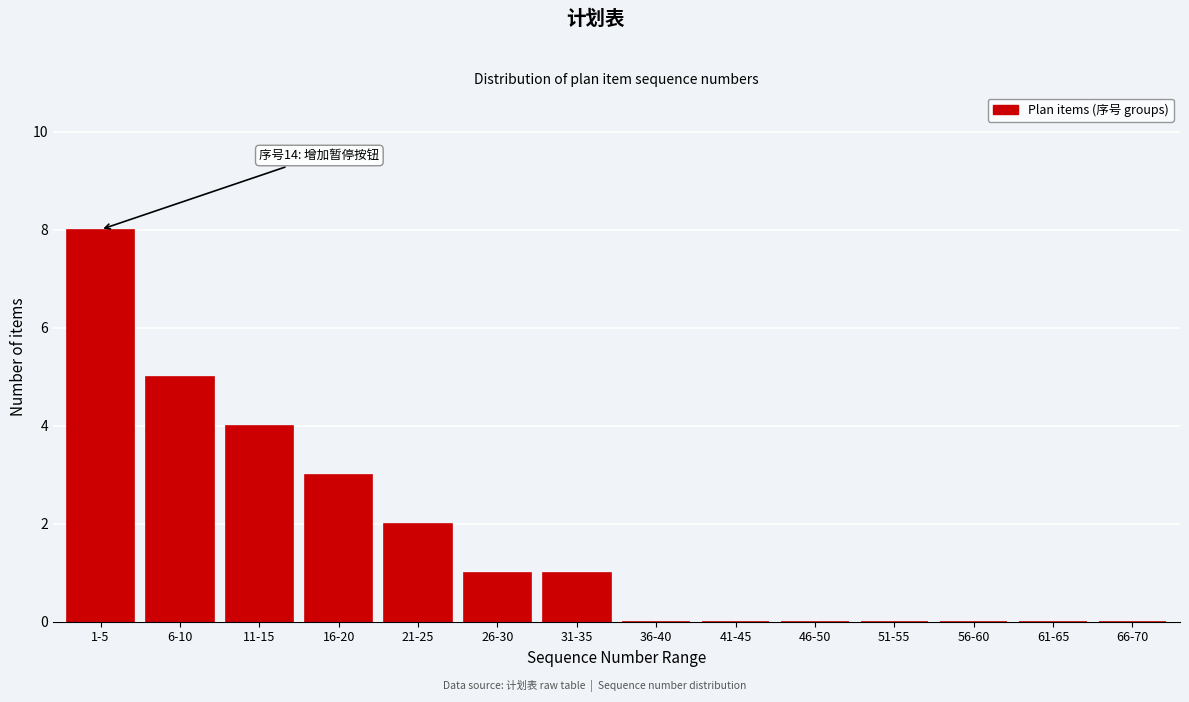

Reading right to left, extract all data points from this chart.

66-70=0	61-65=0	56-60=0	51-55=0	46-50=0	41-45=0	36-40=0	31-35=1	26-30=1	21-25=2	16-20=3	11-15=4	6-10=5	1-5=8